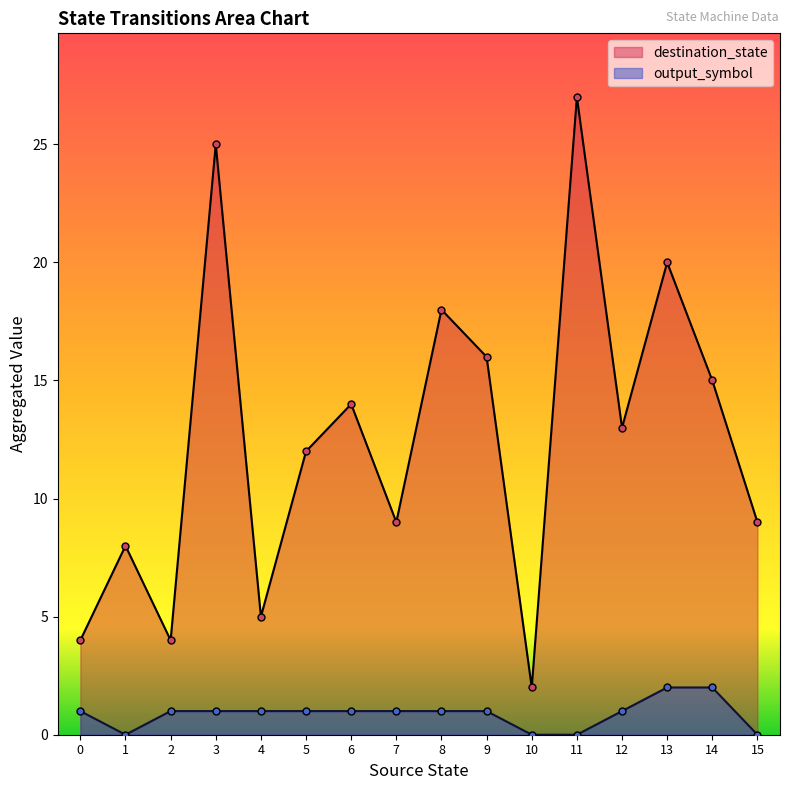

At which category does output_symbol reach its first local peak?

6